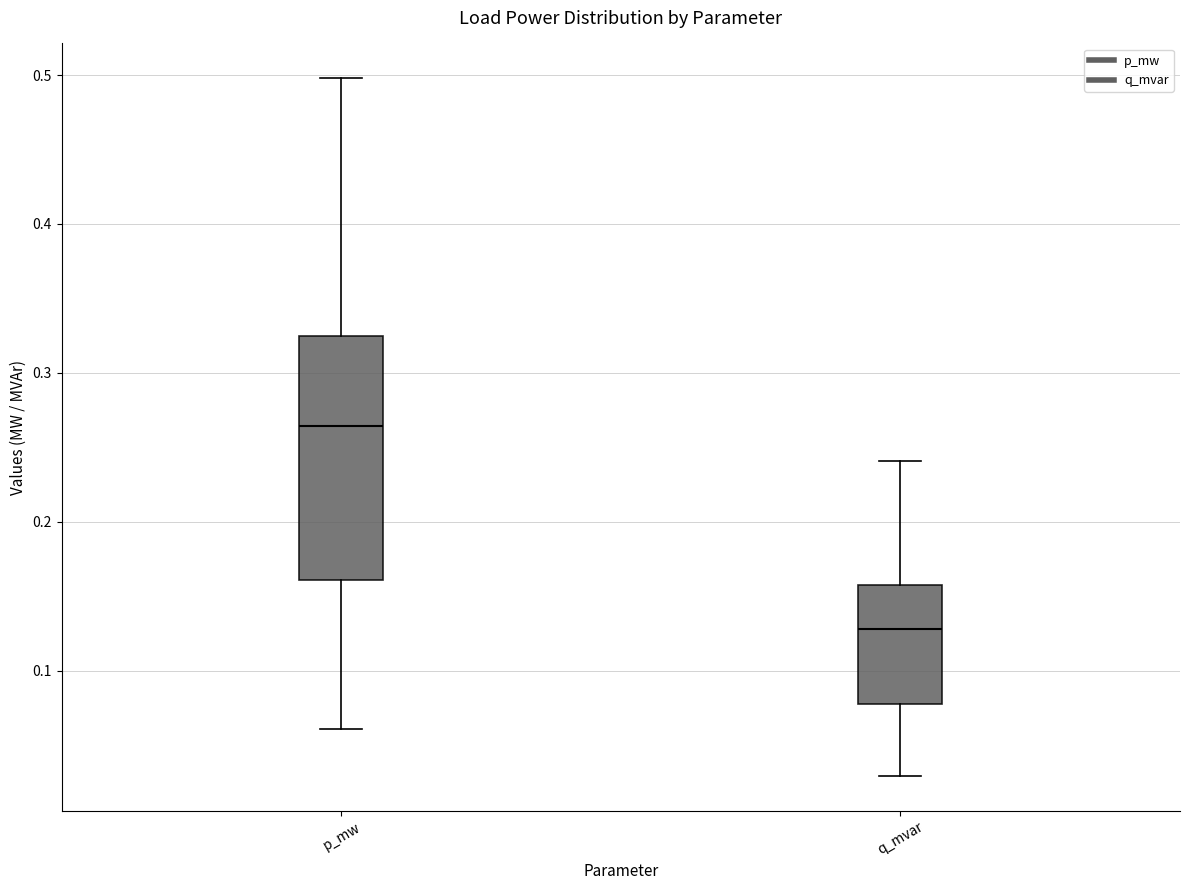

Reading left to right, transcribe this box plot: for each box, give where its median line is, the range the box spans, and where its two whiskers end, as read against the y-axis. The values are not printed on the chart, so give them approximately, as read against the axis.

p_mw: median 0.26, box 0.16 to 0.32, whiskers 0.06 to 0.50
q_mvar: median 0.13, box 0.08 to 0.16, whiskers 0.03 to 0.24